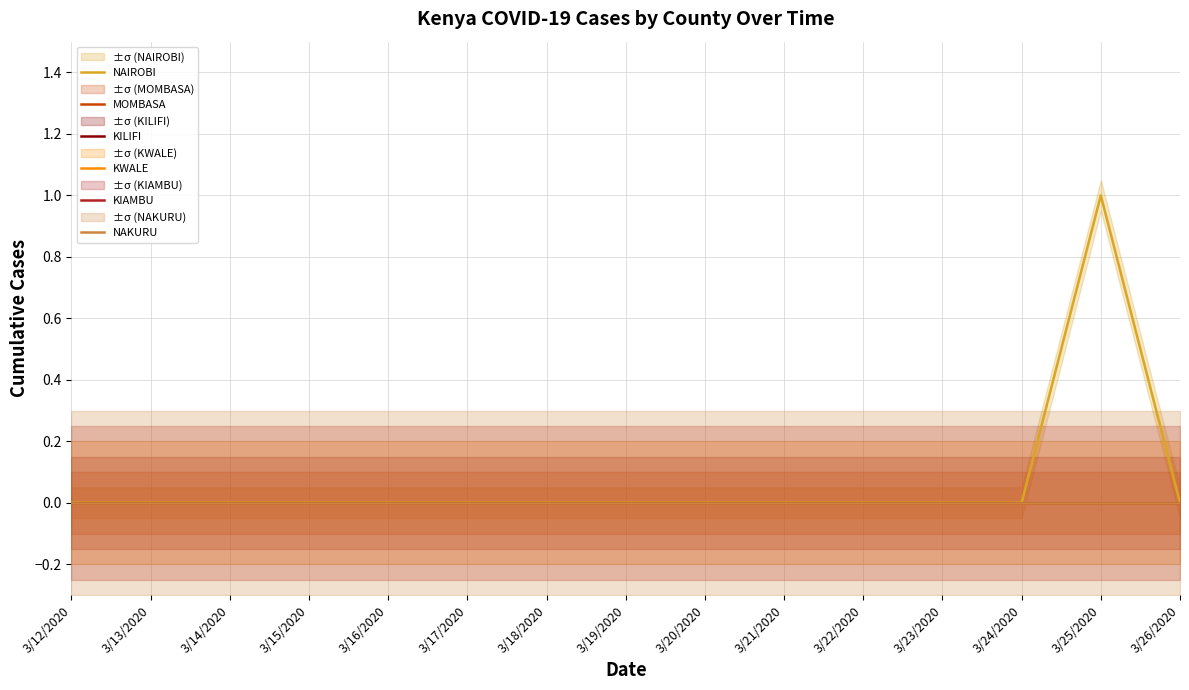

Which series changed the most between 3/18/2020 and 3/24/2020?

NAIROBI